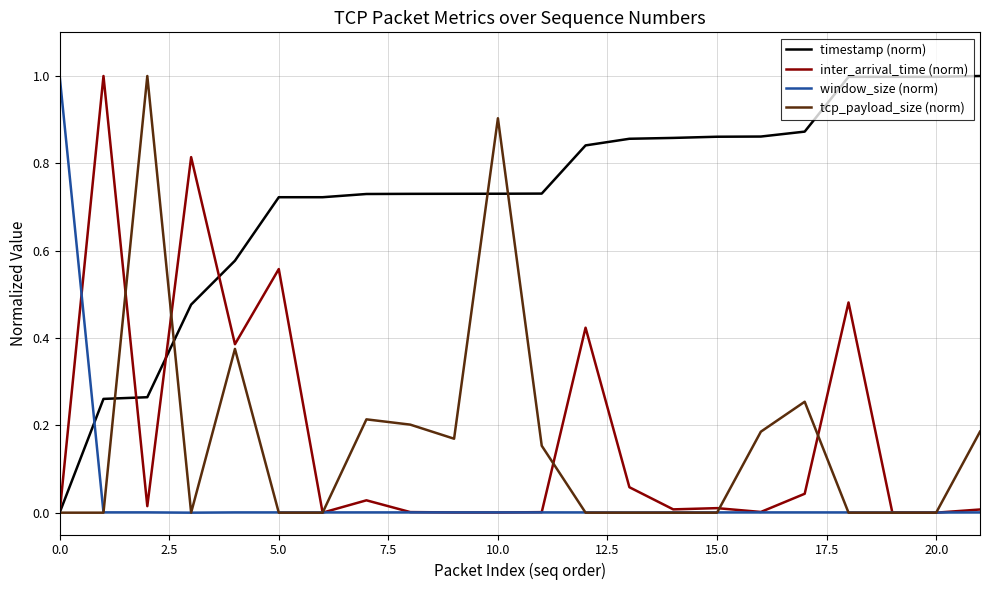

Which series has the largest total across all categories?

timestamp (norm)